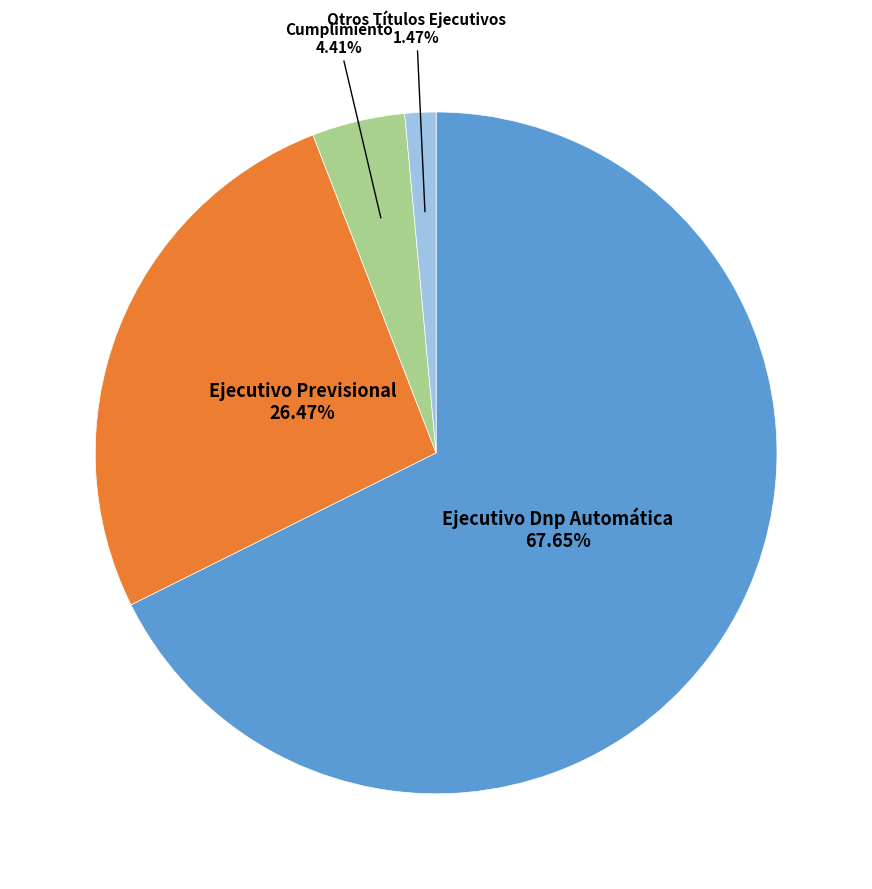

Does any single category account for the majority?

Yes